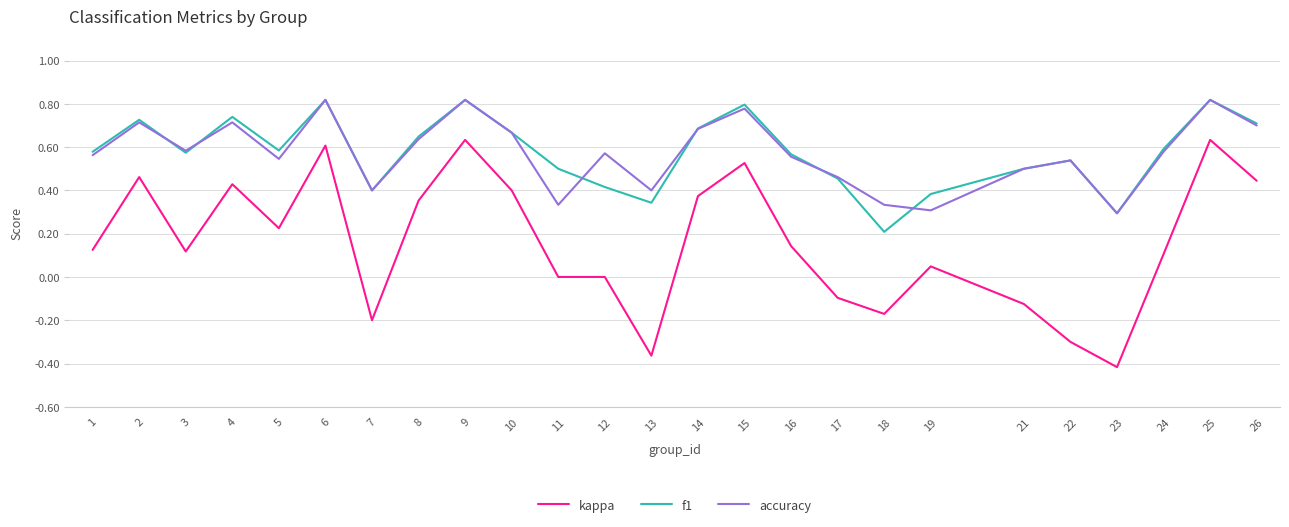

True or false: accuracy and kappa intersect in this chart.

False